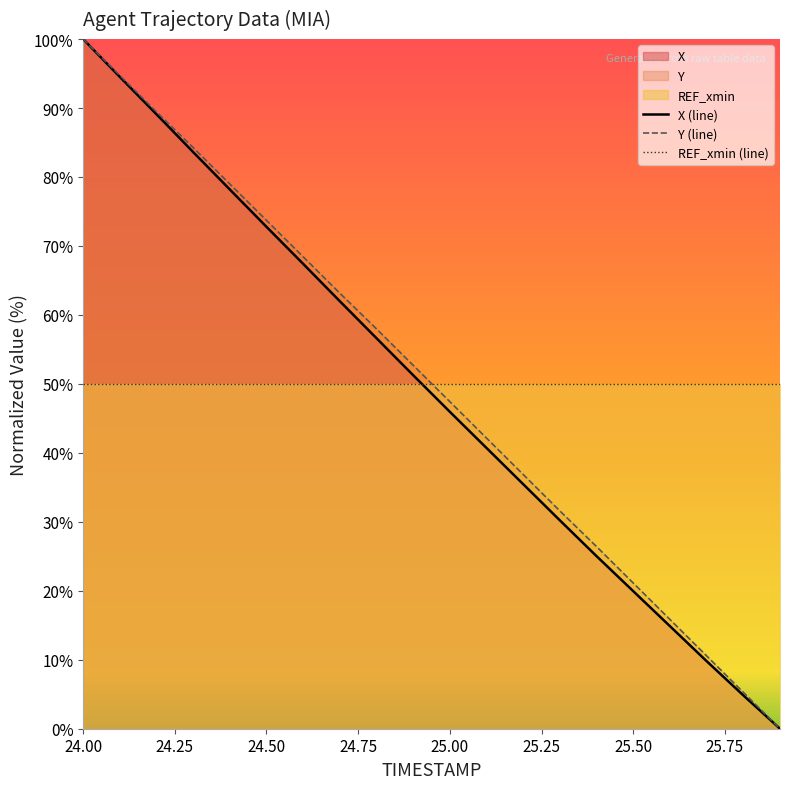

Reading right to left, list all the values displayed in this chart.

X (line): 0.0	4.8	9.8	14.9	19.9	25.0	30.2	35.5	40.7	45.9	51.3	56.6	62.0	67.4	72.8	78.2	83.6	89.1	94.5	100.0
Y (line): 0.0	5.3	10.6	15.8	21.1	26.4	31.6	36.9	42.1	47.4	52.7	58.0	63.1	68.4	73.7	79.0	84.3	89.4	94.7	100.0
REF_xmin (line): 50.0	50.0	50.0	50.0	50.0	50.0	50.0	50.0	50.0	50.0	50.0	50.0	50.0	50.0	50.0	50.0	50.0	50.0	50.0	50.0